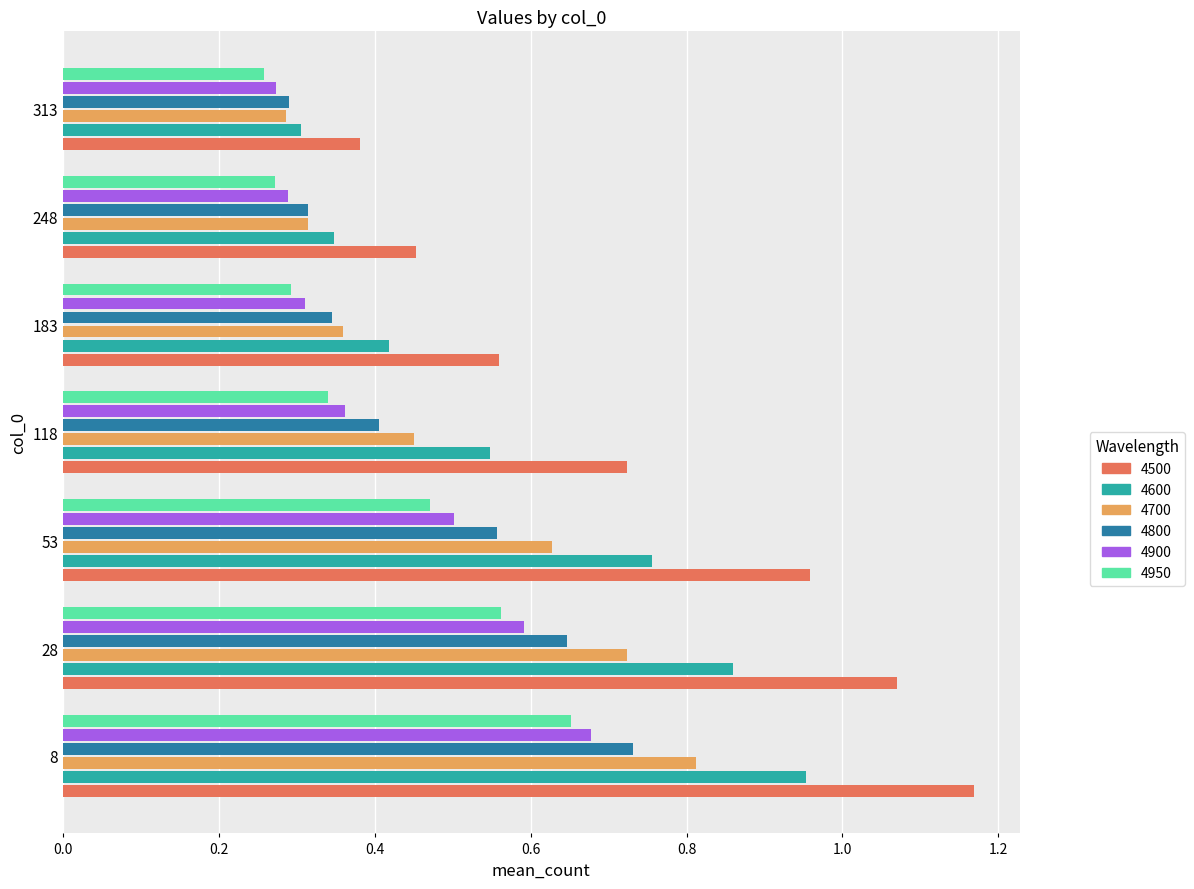

Is it true that 4800 equals 0.3 at 248?

True